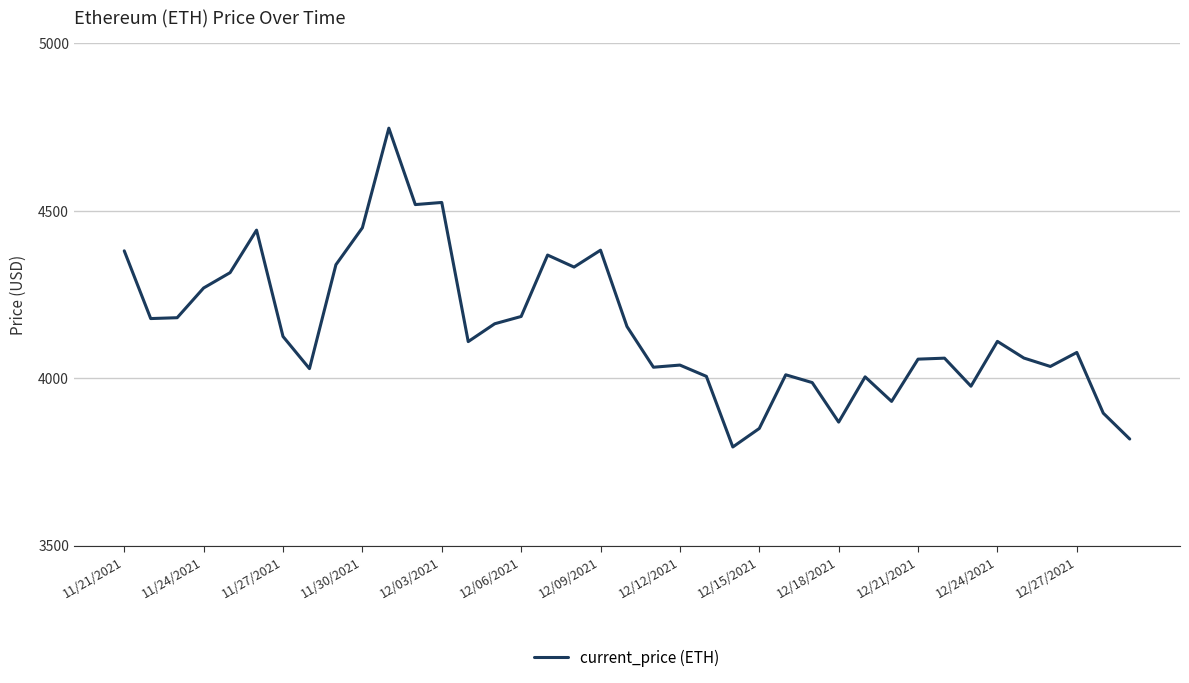

What is the greatest value displayed?

4746.4